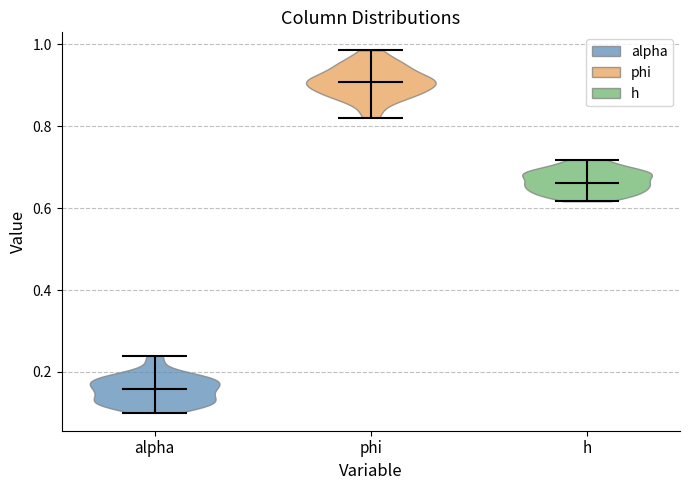

Reading left to right, read every violin against the y-axis: where its median line is, and the lowest and highest points it reaches. The values are not printed on the chart, so give them approximately, as read against the axis.

alpha: median line 0.16, lowest point 0.10, highest point 0.24
phi: median line 0.90, lowest point 0.82, highest point 0.98
h: median line 0.66, lowest point 0.62, highest point 0.72